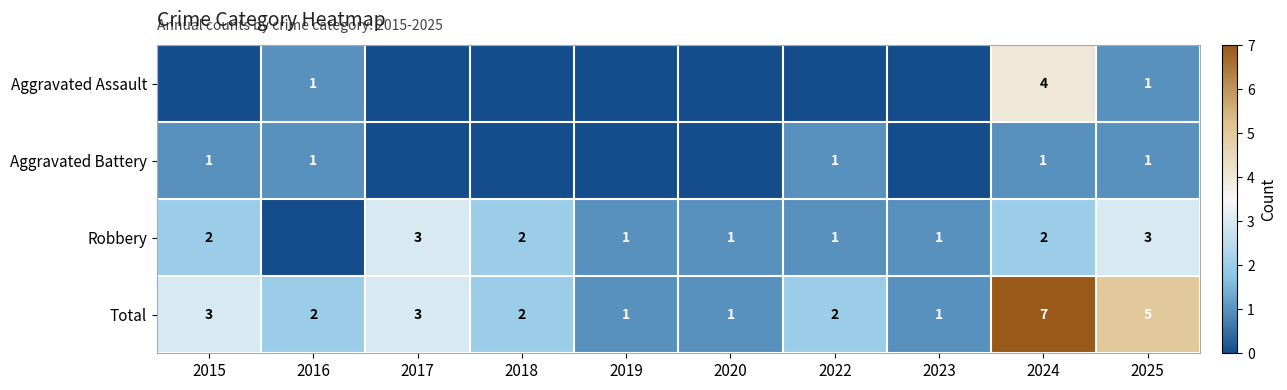

The value of Aggravated Battery at 2018 is 0. True or false?

True